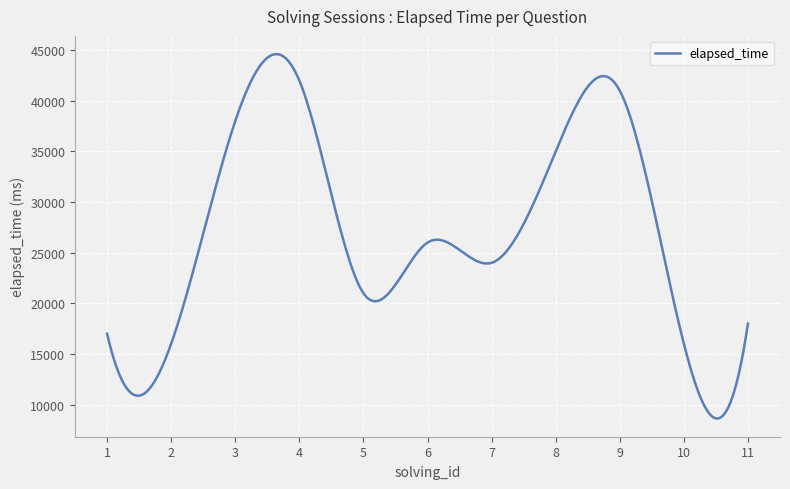

What is the smallest value displayed?

8620.5